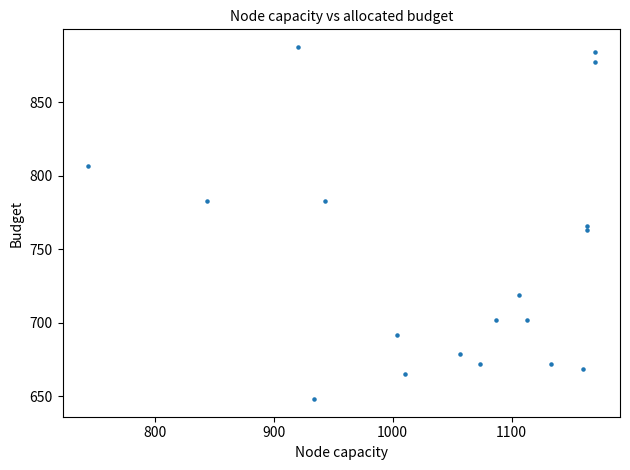

What is the range of Y values (max minus min)?

239.6